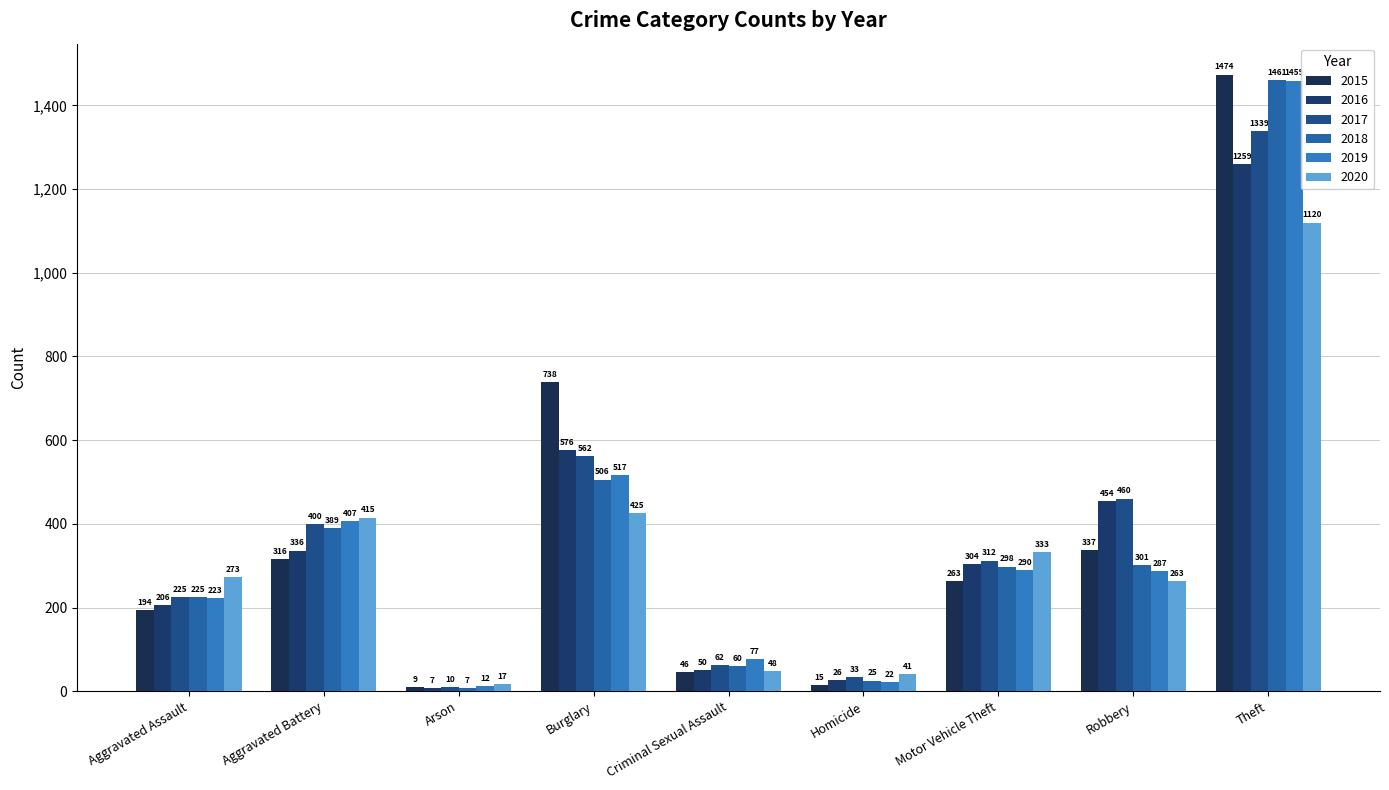

Where is 2018 nearest to the value 734?

Burglary